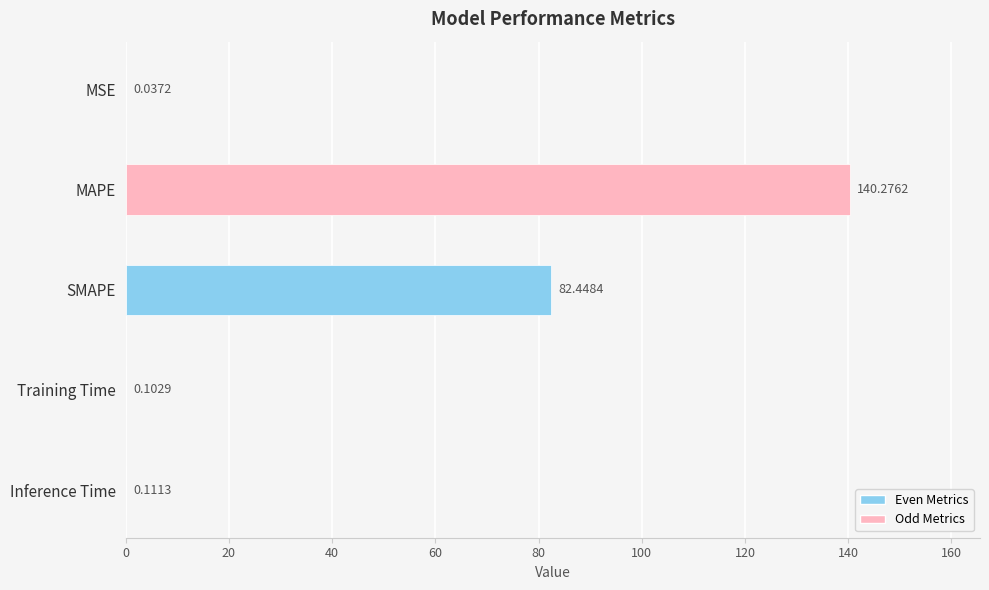

What is the sum of all values?

223.0